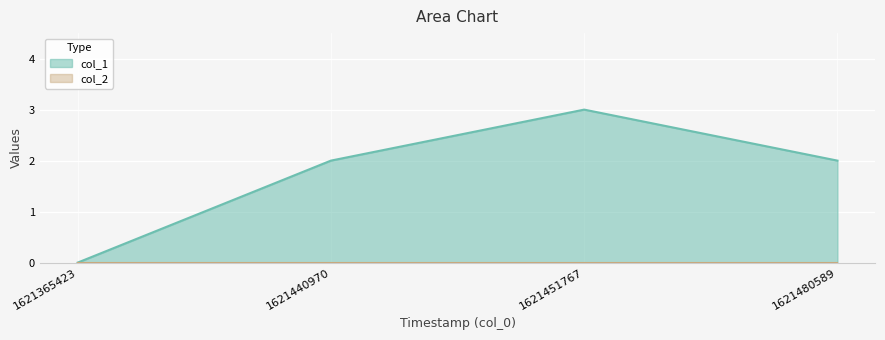

How many positive values are there?

3